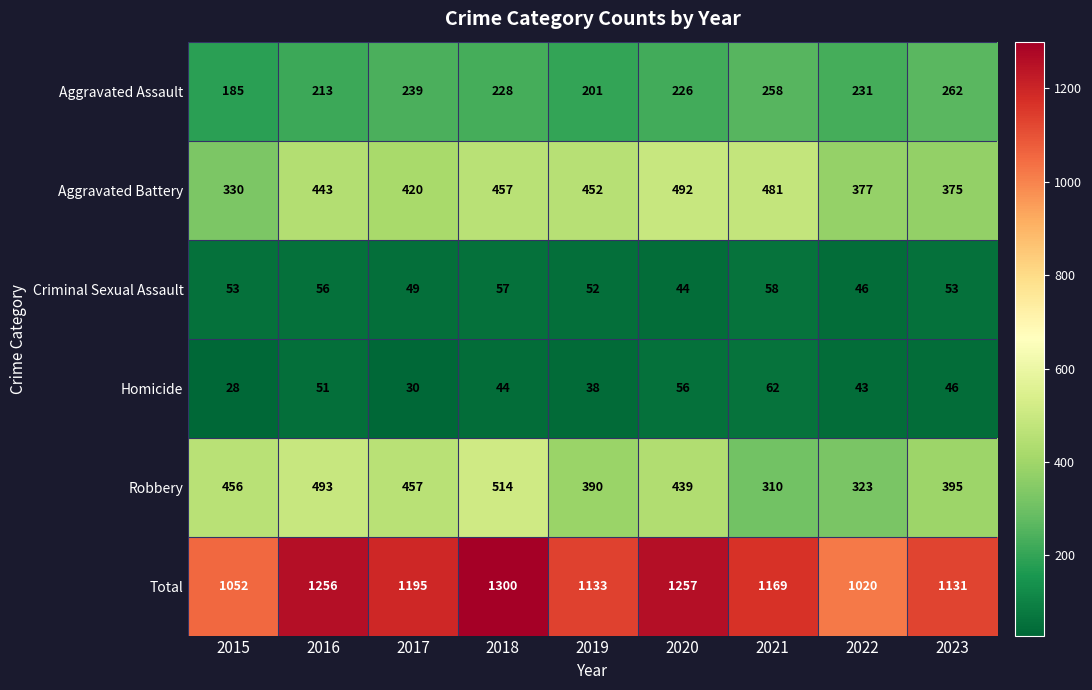

Which series has the widest spread of values?

Total